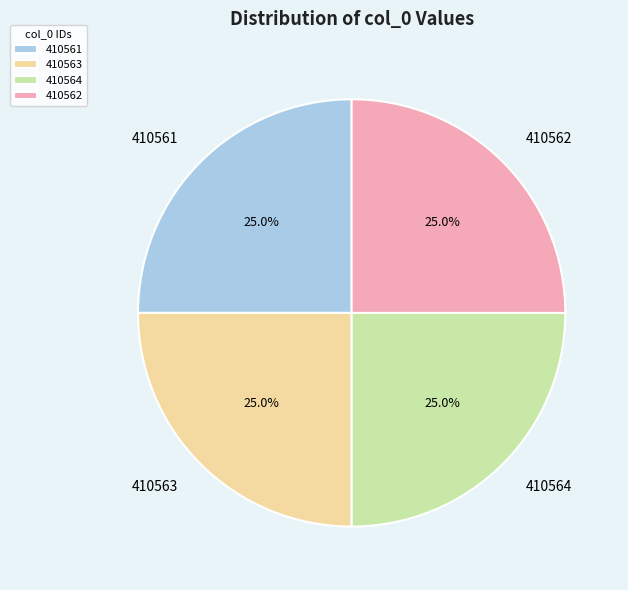

What percentage is the 410562 slice, to the nearest percent?

25%